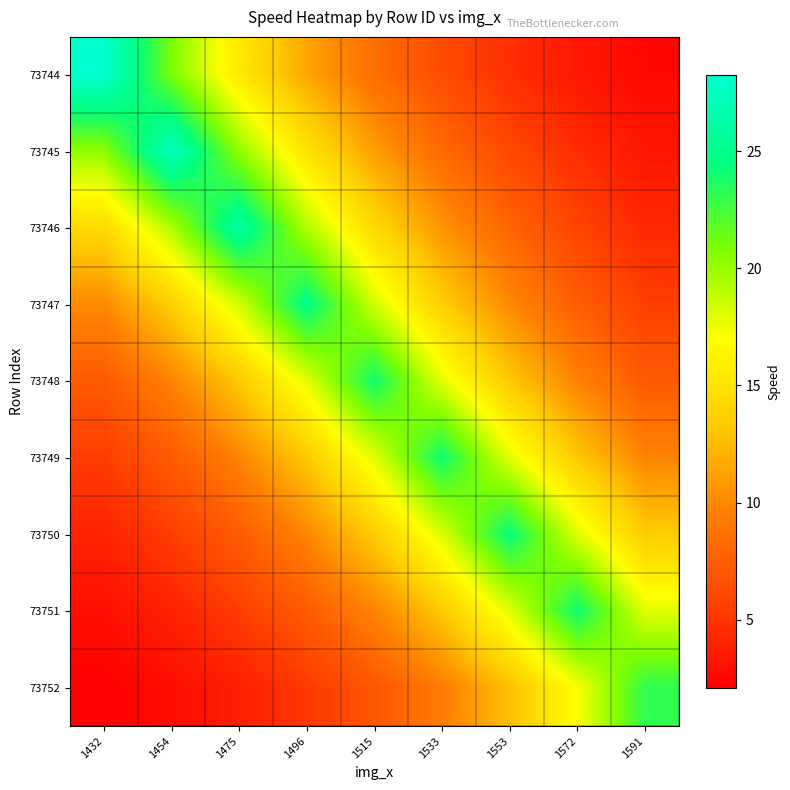

List the series in order of their peak value, lowest first.

73752, 73748, 73749, 73751, 73750, 73747, 73746, 73745, 73744